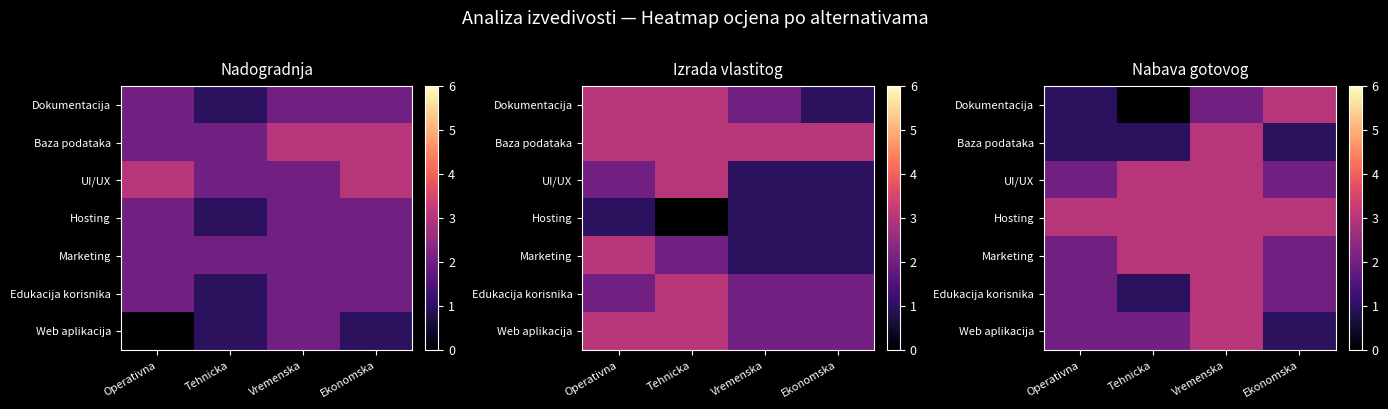

True or false: UI/UX has a value of 3 at Vremenska.

True